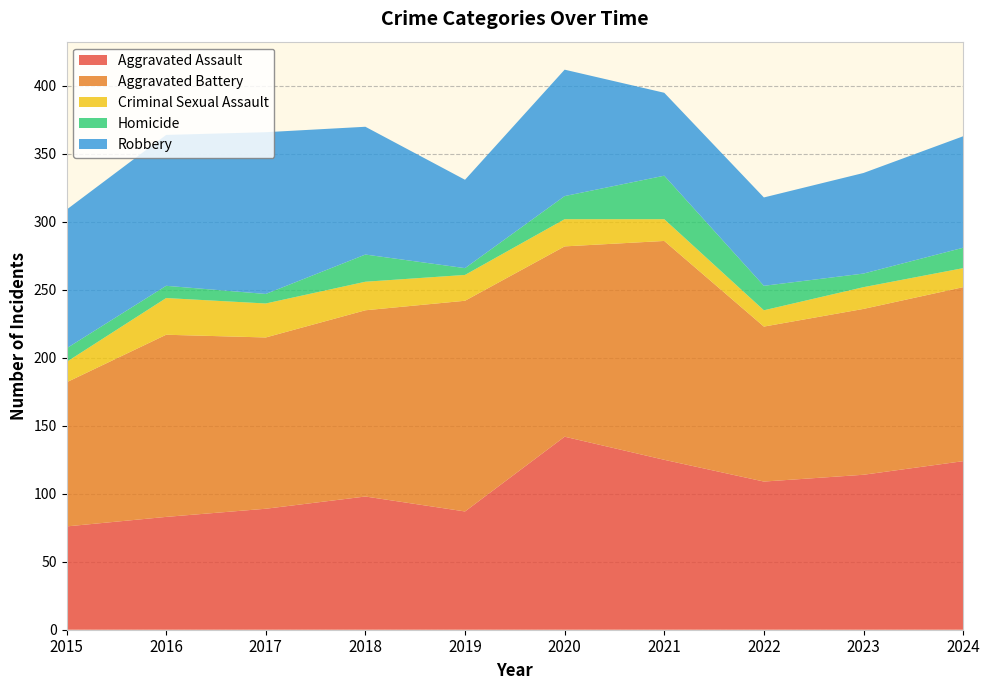

Reading left to right, what are all the values shown in this chart?

Aggravated Assault: 76	83	89	98	87	142	125	109	114	124
Aggravated Battery: 106	134	126	137	155	140	161	114	122	128
Criminal Sexual Assault: 15	27	25	21	19	20	16	12	16	14
Homicide: 10	9	7	20	5	17	32	18	10	15
Robbery: 102	111	119	94	65	93	61	65	74	82